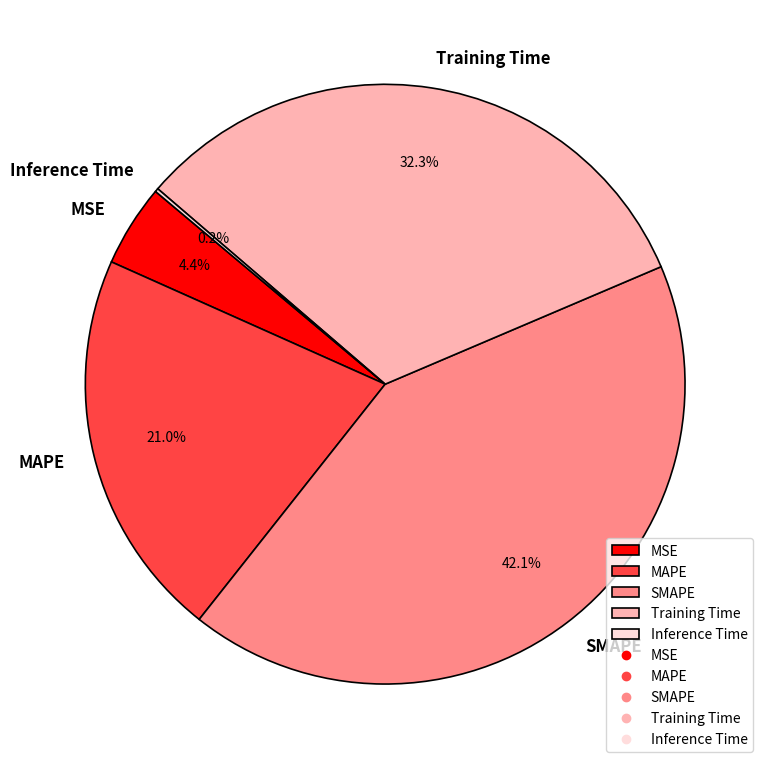

To the nearest percent, what is the difference between the MSE and MAPE slice percentages?

17%